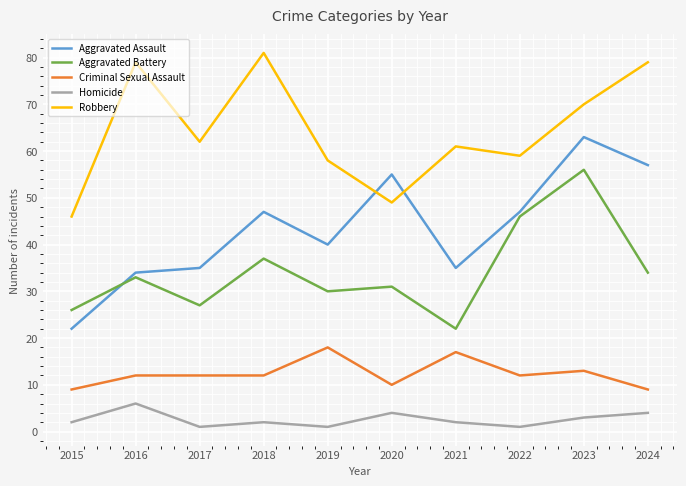

Rank the categories by Aggravated Battery value from lowest to highest.

2021, 2015, 2017, 2019, 2020, 2016, 2024, 2018, 2022, 2023